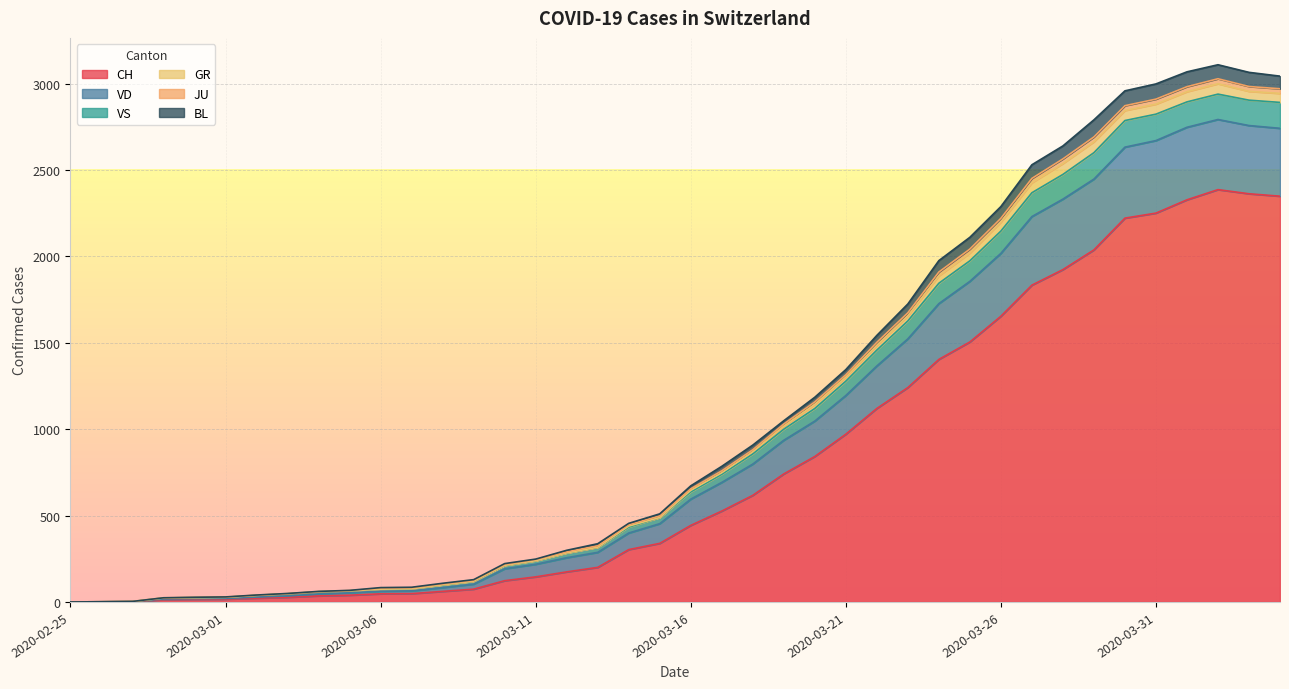

Which label corresponds to the smallest value in the chart?

2020-02-25